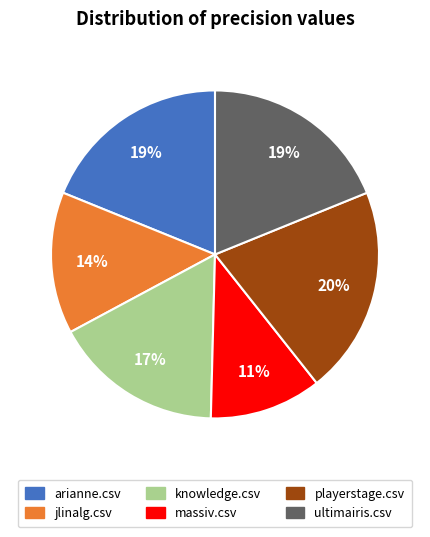

Combined, do jlinalg.csv and knowledge.csv account for over 50%?

No